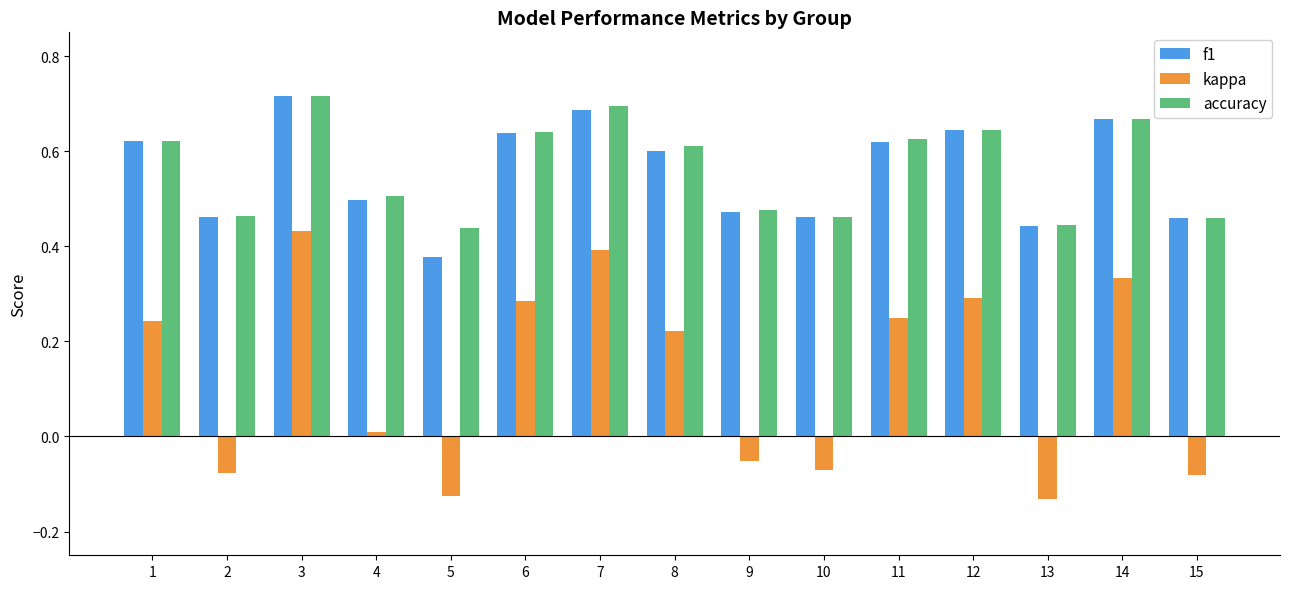

At which label does accuracy reach its peak?

3